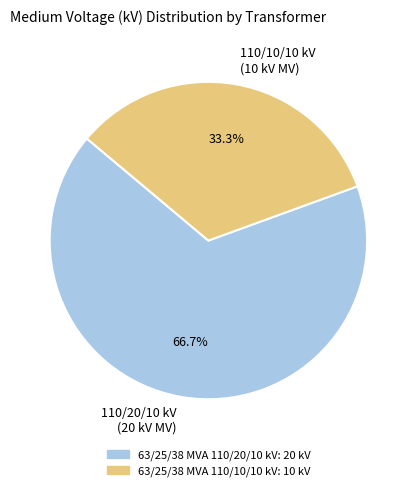

What percentage is the 63/25/38 MVA 110/10/10 kV slice, to the nearest percent?

33%